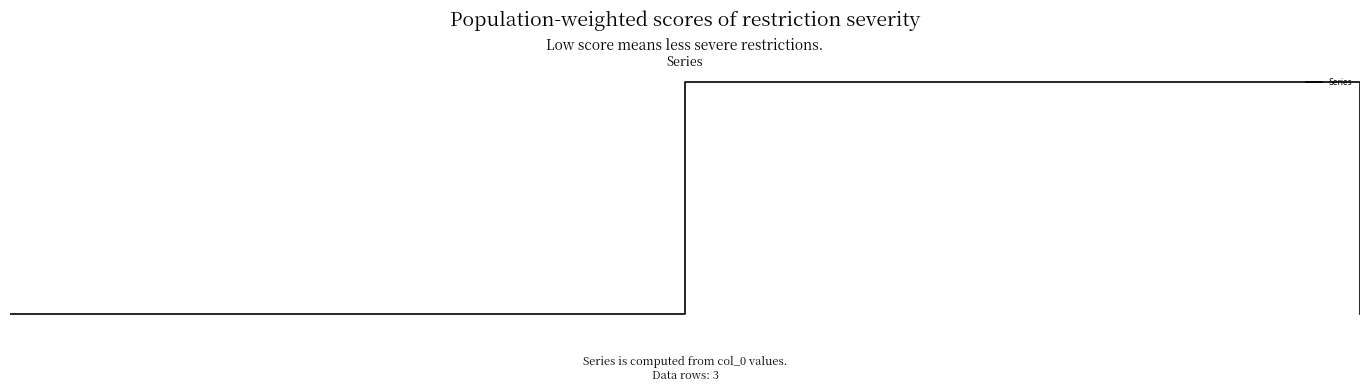

Reading right to left, transcribe all the data shown in this chart.

2=0.0	1=0.2	0=0.0